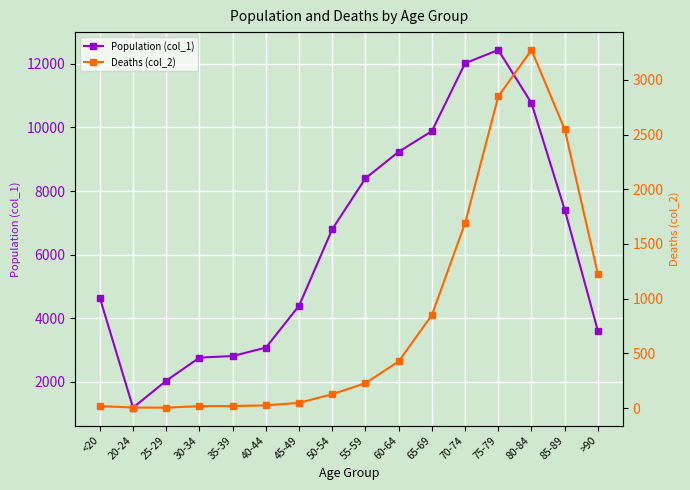

Where is Population (col_1) nearest to the value 6812?

50-54